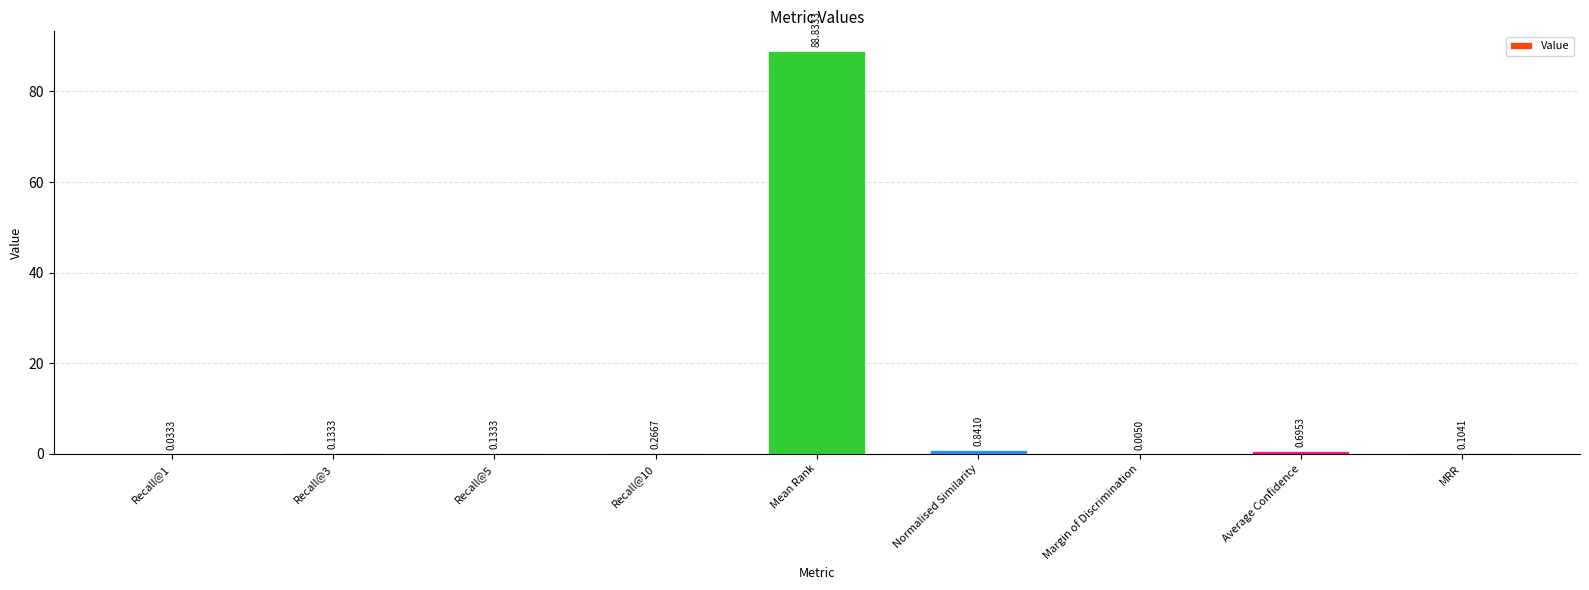

What is the sum of all values?

91.0